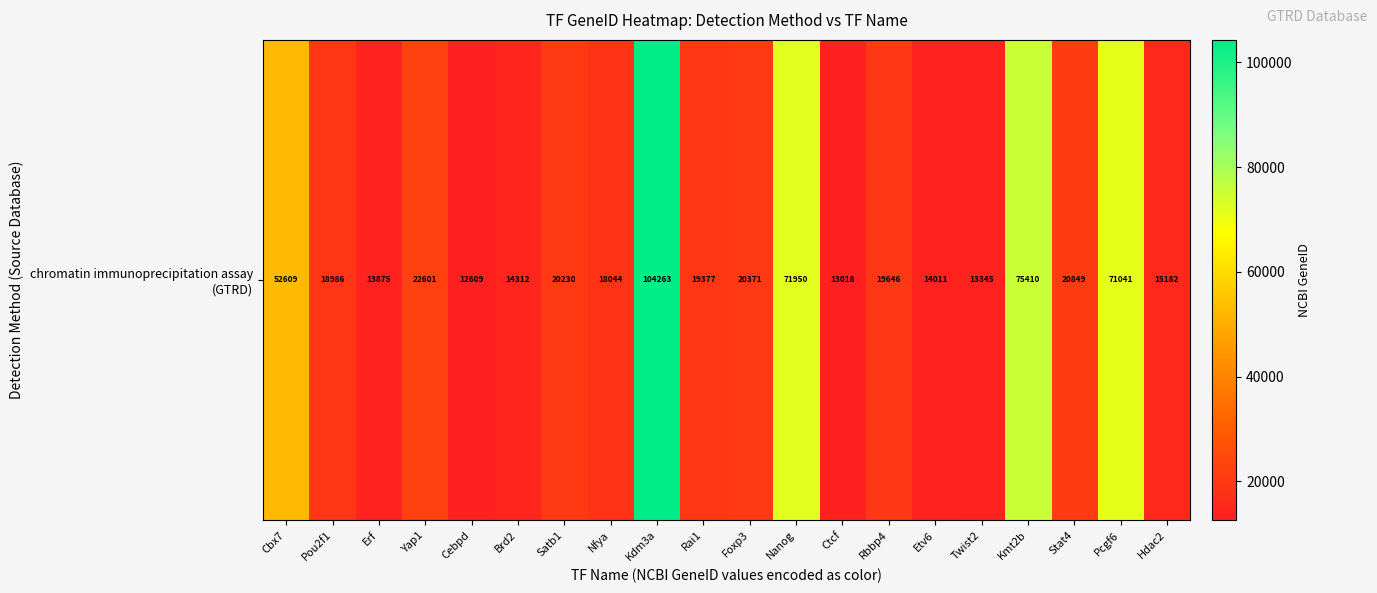

At which label does the data first exceed 19646?

Cbx7